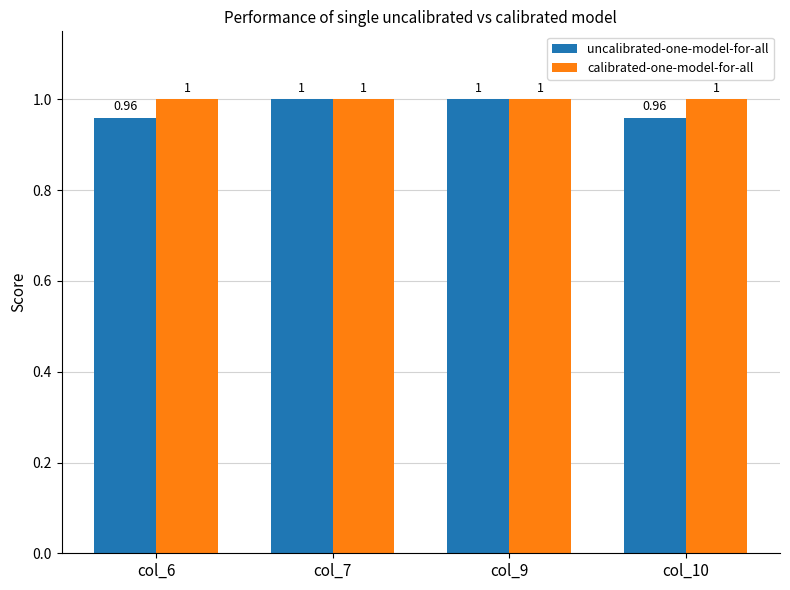

The uncalibrated-one-model-for-all series shows 1.3 at col_10. True or false?

False